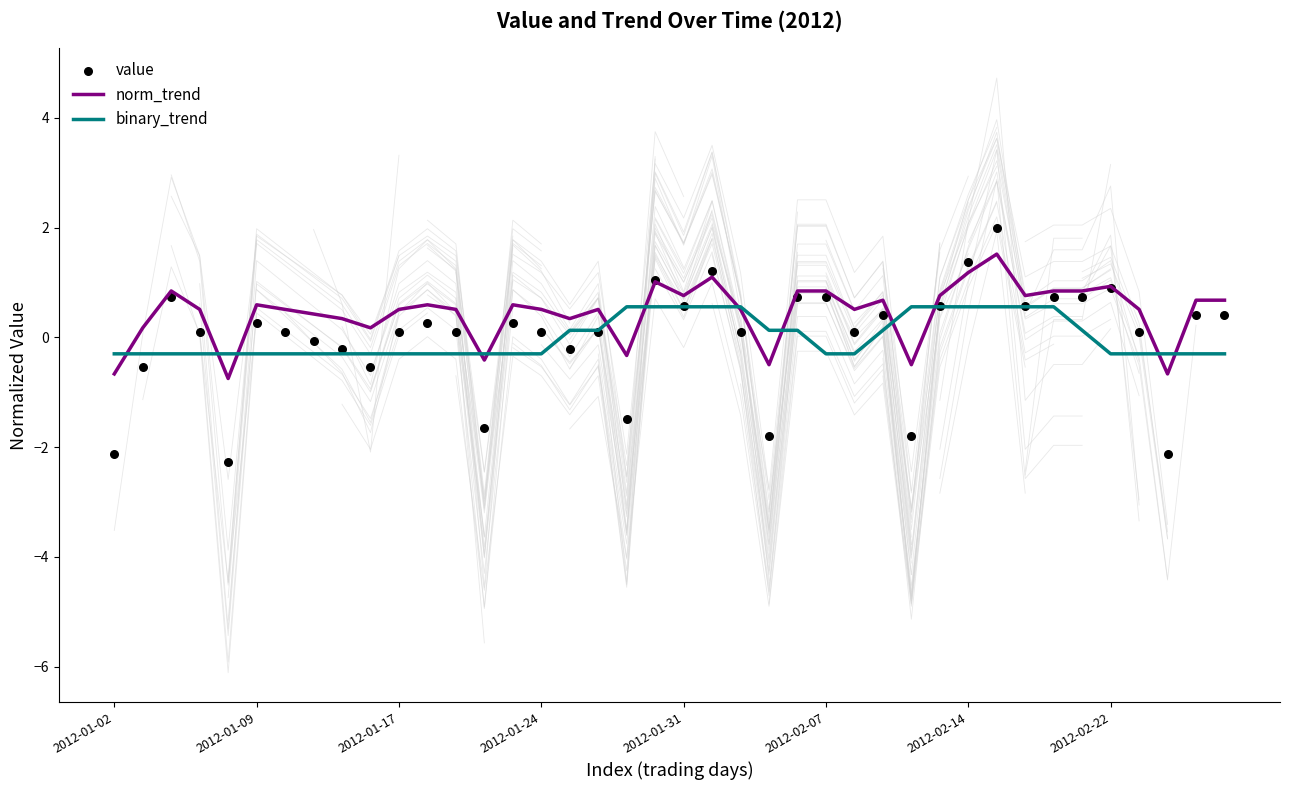

What are all the series names shown in the legend?

norm_trend, binary_trend, value